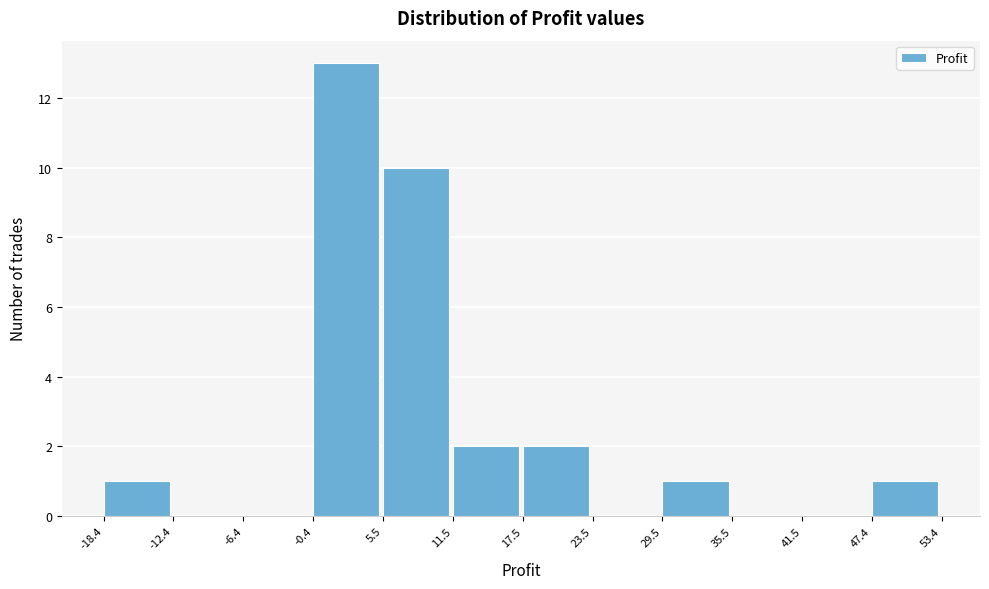

Which range on the x-axis has the tallest bar?

-0.4 to 5.5